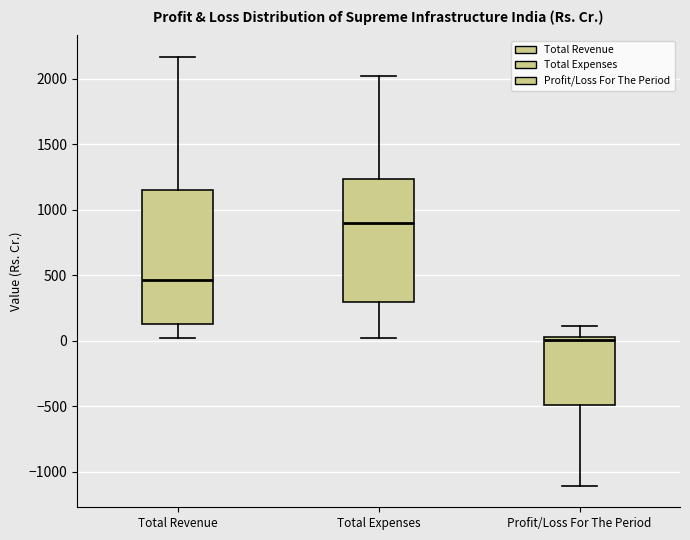

Where does the median line of the box for Total Revenue sit on the y-axis? The values are not printed on the chart, so give them approximately, as read against the axis.

450